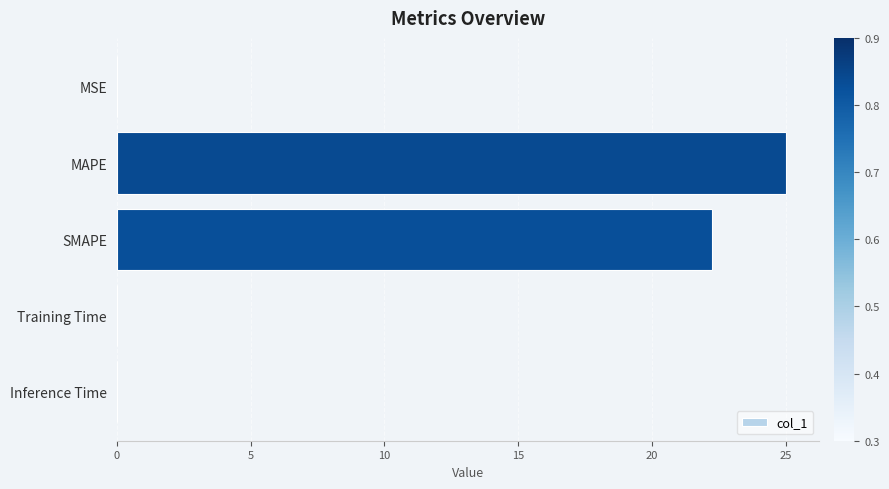

What is the maximum value shown in the chart?

25.0